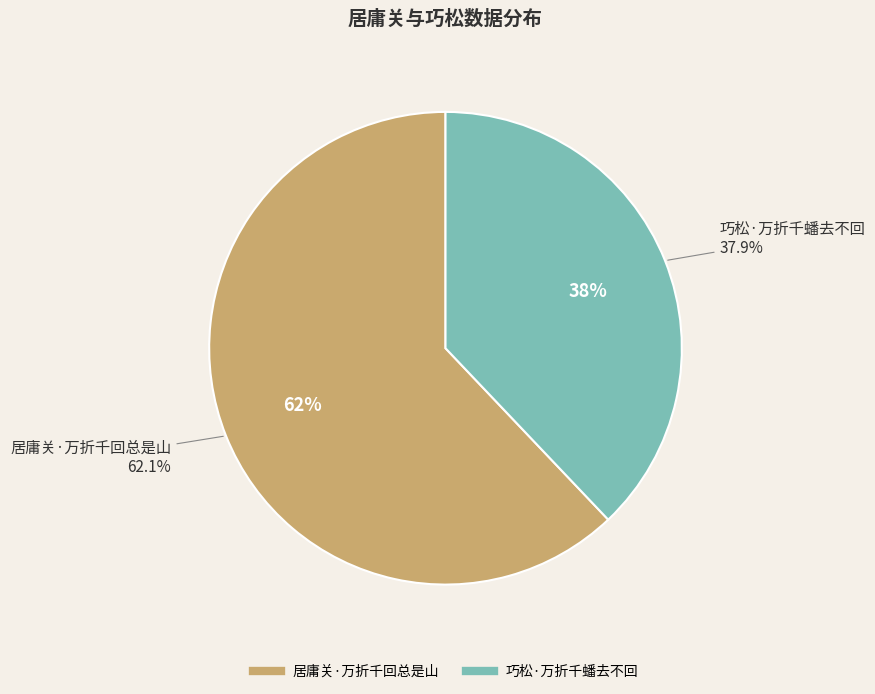

What percentage is the 居庸关·万折千回总是山 slice, to the nearest percent?

62%